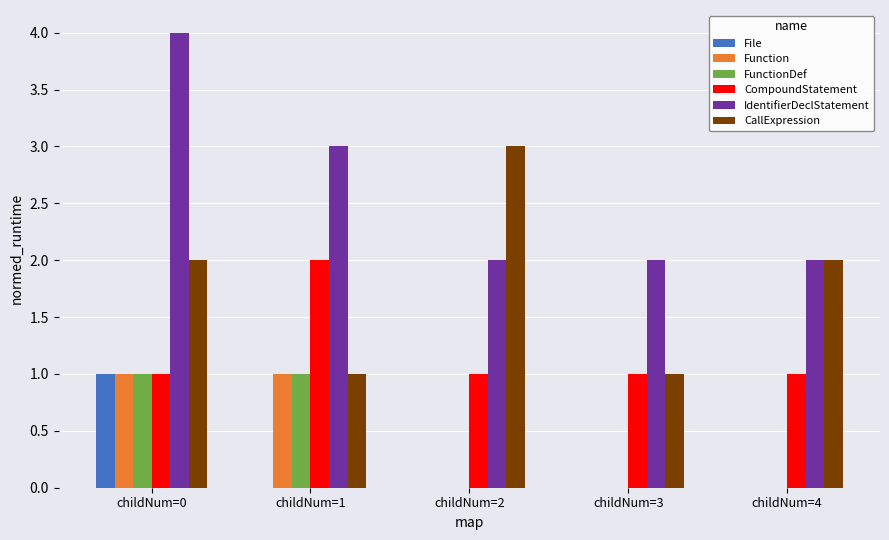

What is the sum of all CompoundStatement values?

6